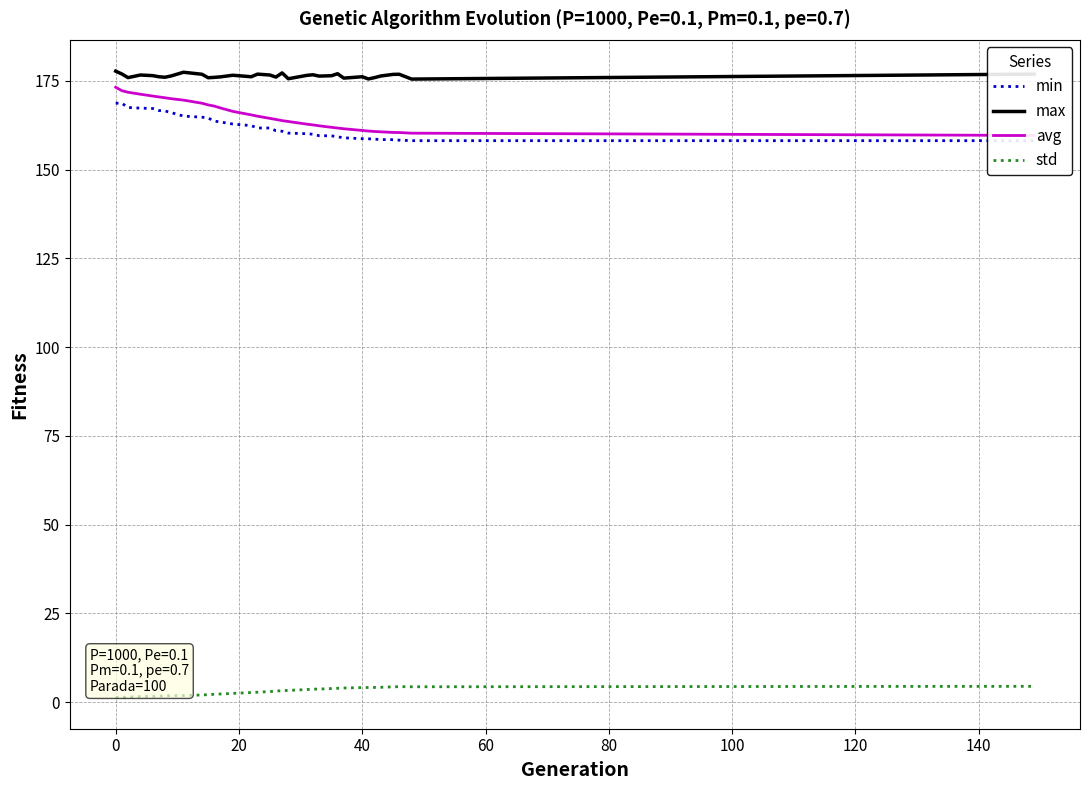

Which series has the largest total across all categories?

max